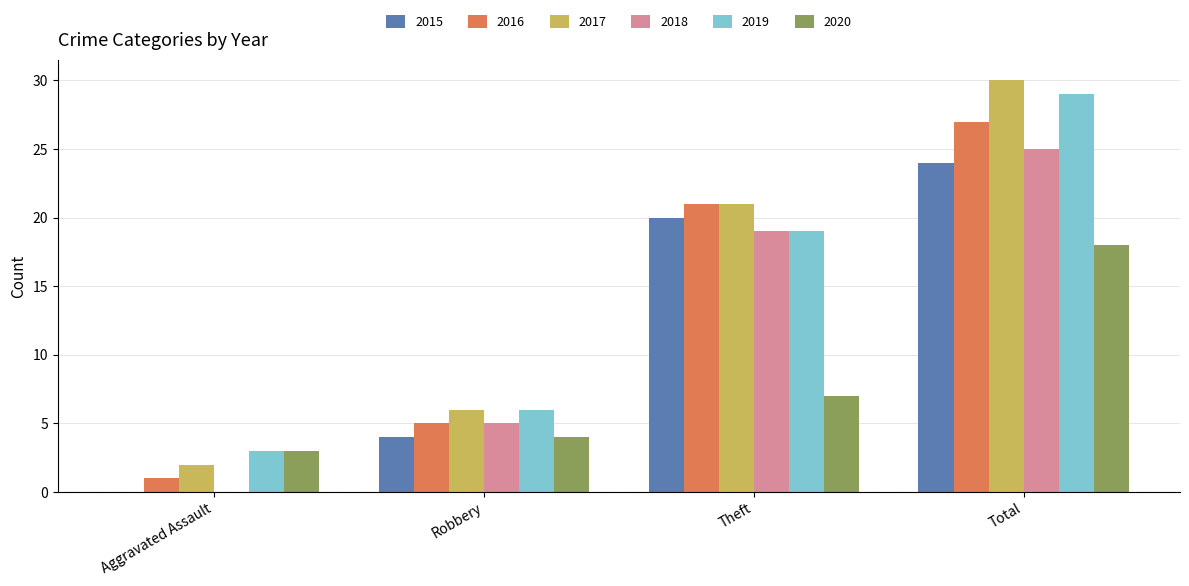

How many 2017 values are between 6 and 30?

3